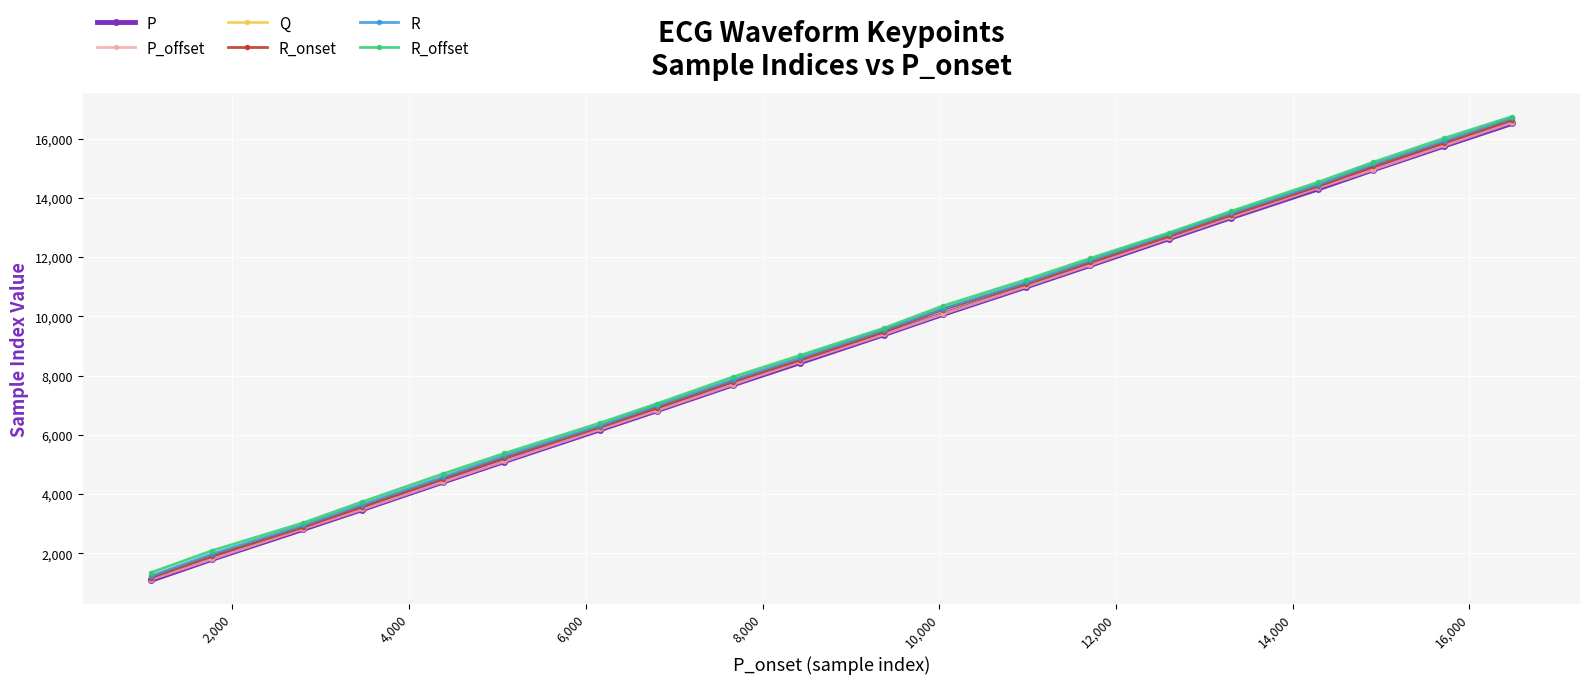

What is the minimum value for Q?

1201